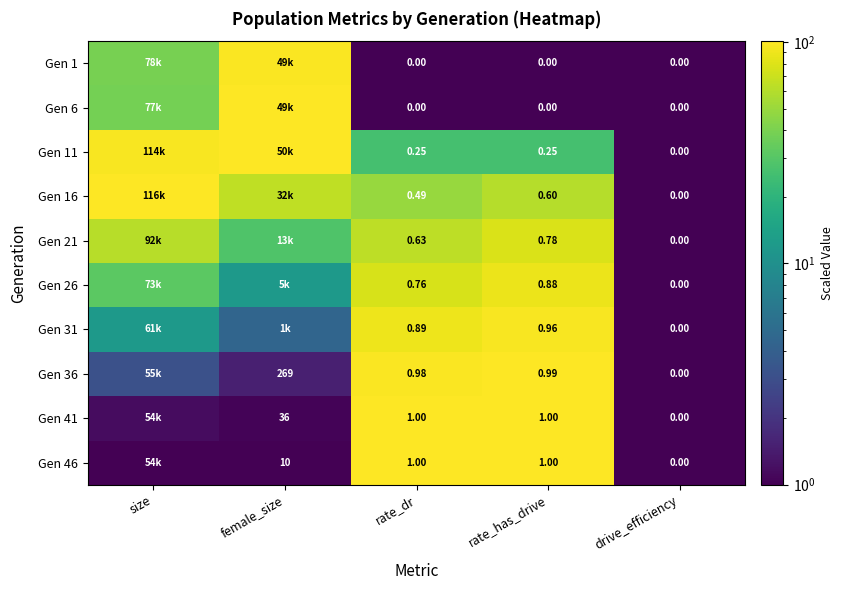

Is the value of Gen 31 at rate_dr greater than the value of Gen 36 at rate_dr?

No